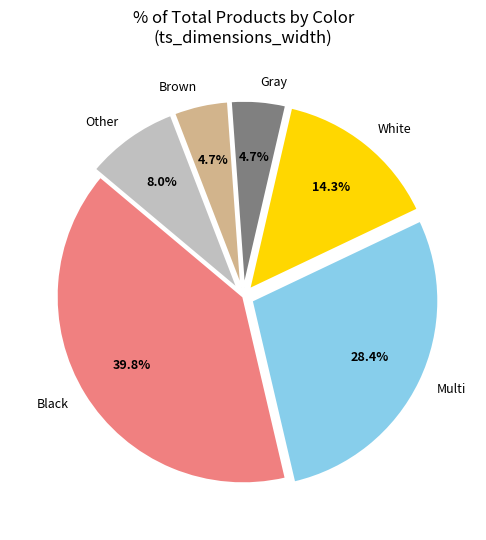

What is the largest slice in the pie chart?

Black